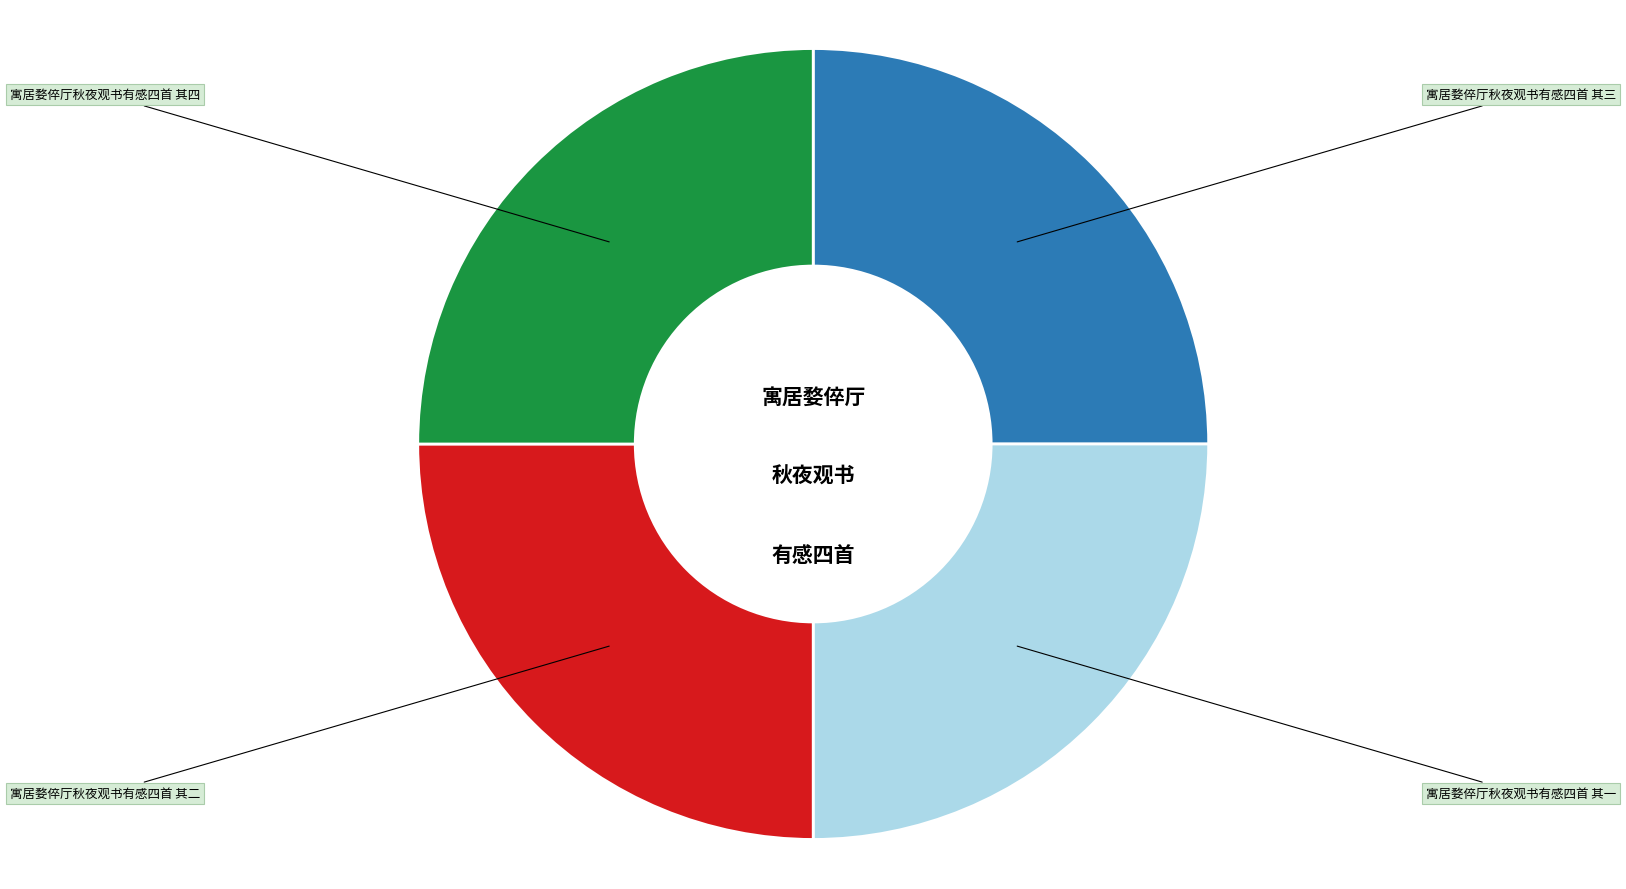

Approximately how many times larger is the value at 寓居婺倅厅秋夜观书有感四首 其三 compared to 寓居婺倅厅秋夜观书有感四首 其二?

1.0